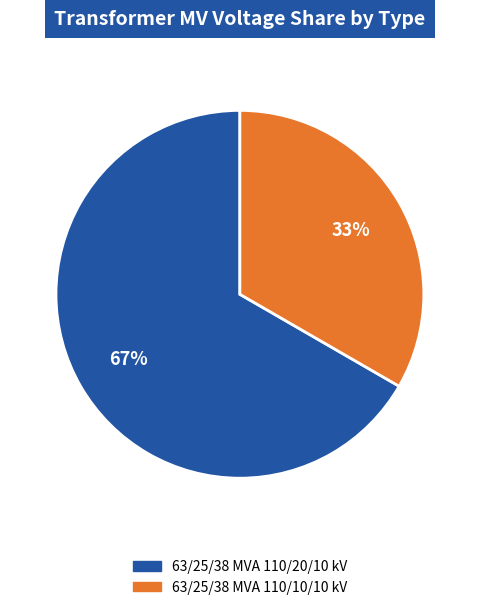

Is there any slice that represents more than half of the pie?

Yes